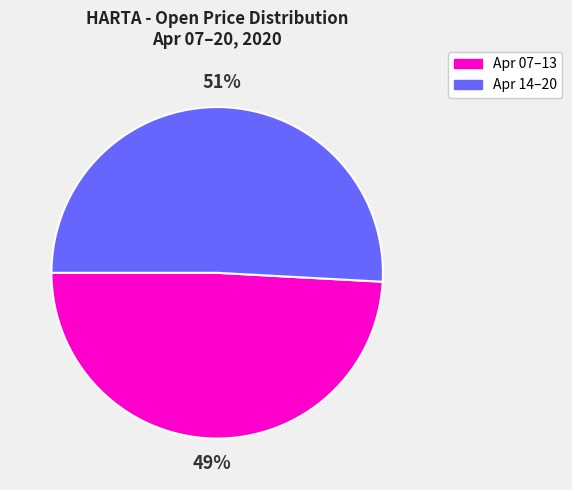

Count the number of slices in the pie.

2